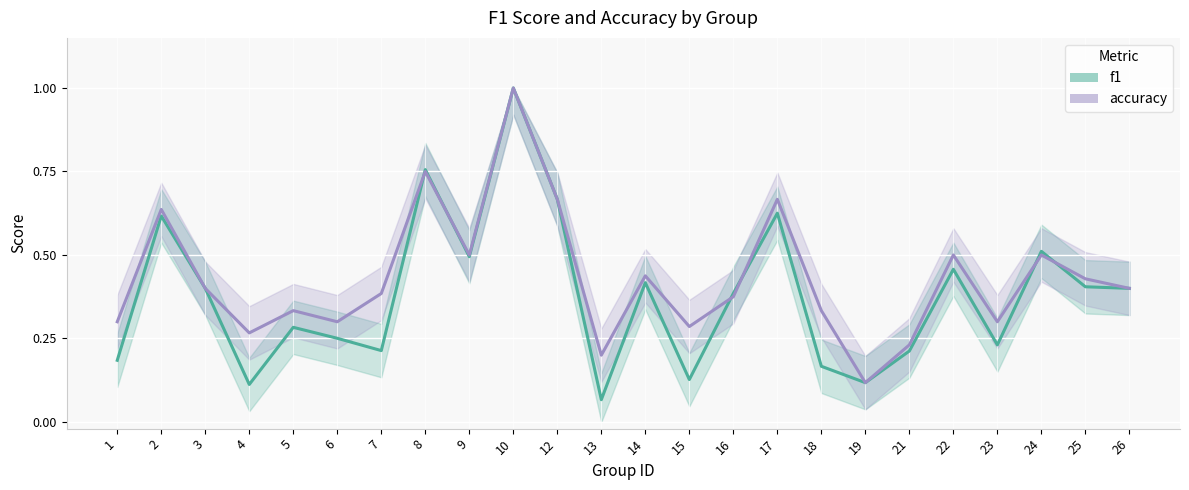

True or false: f1_line and accuracy_line intersect in this chart.

True